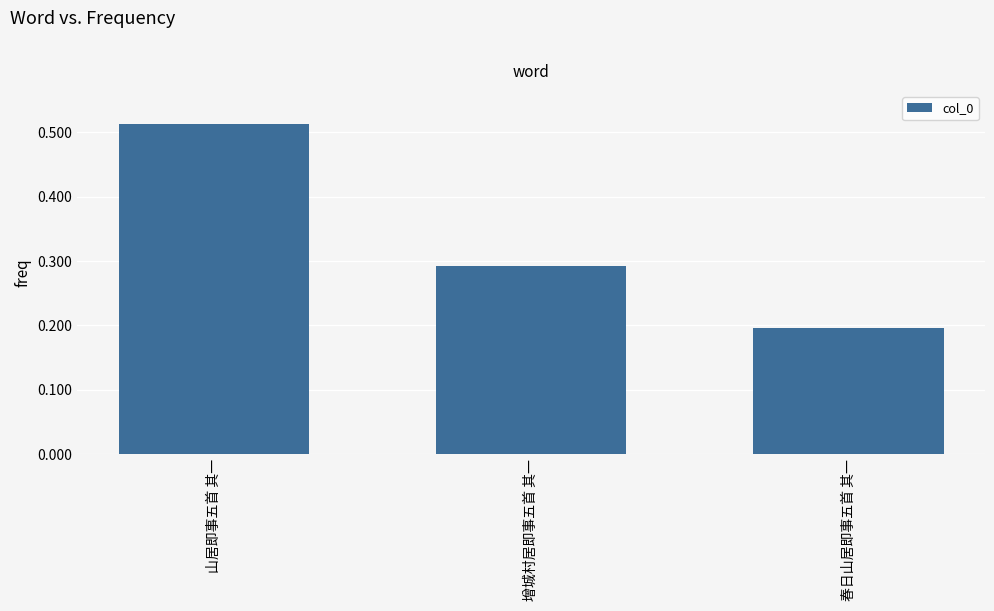

Between 山居即事五首 其一 and 春日山居即事五首 其一, which is larger?

山居即事五首 其一